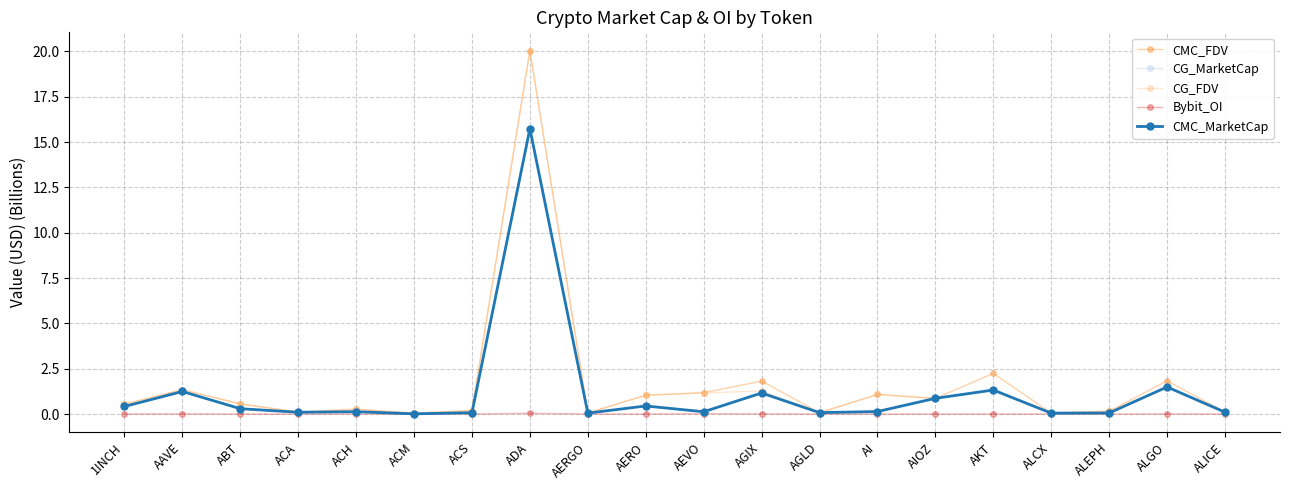

Where is the first local maximum for CG_MarketCap?

AAVE